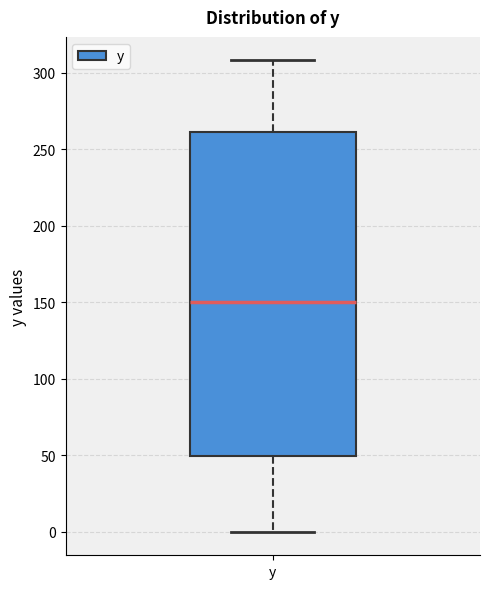

Where is the lower edge of the box for y on the y-axis? The values are not printed on the chart, so give them approximately, as read against the axis.

50